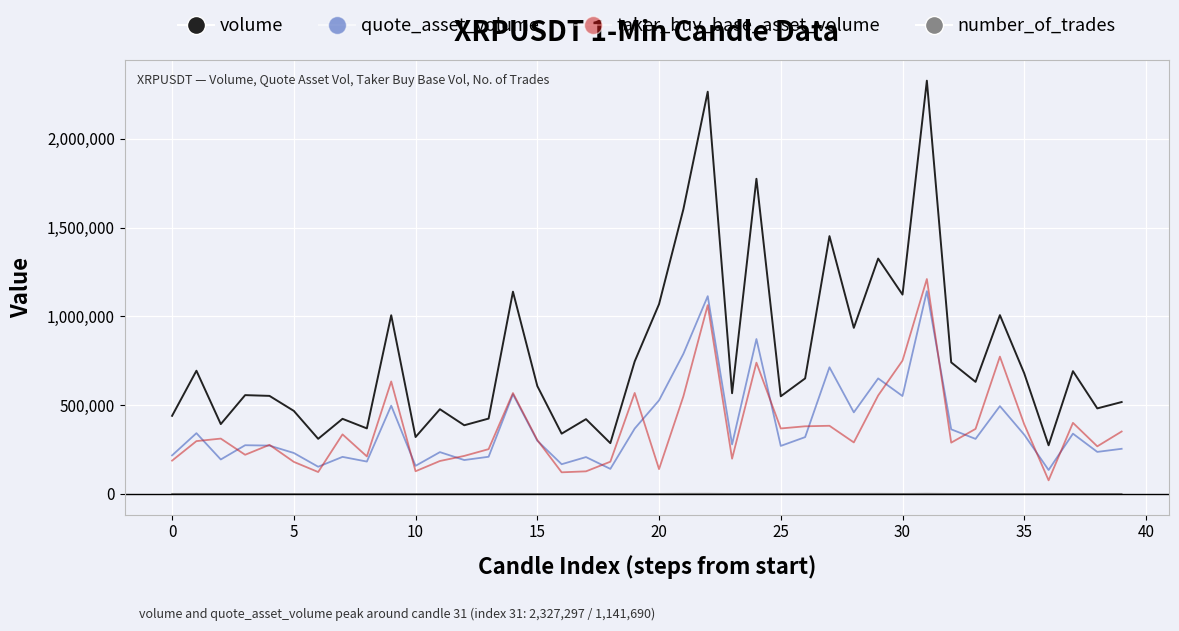

How many series are shown in this chart?

4